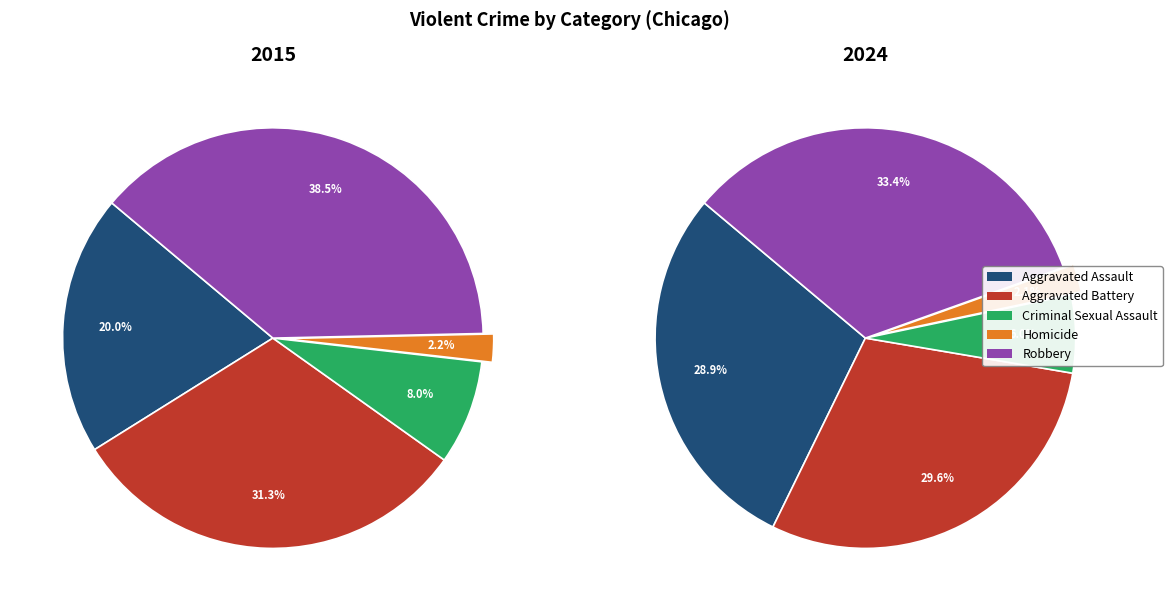

What percentage is the Aggravated Battery slice, to the nearest percent?

30%